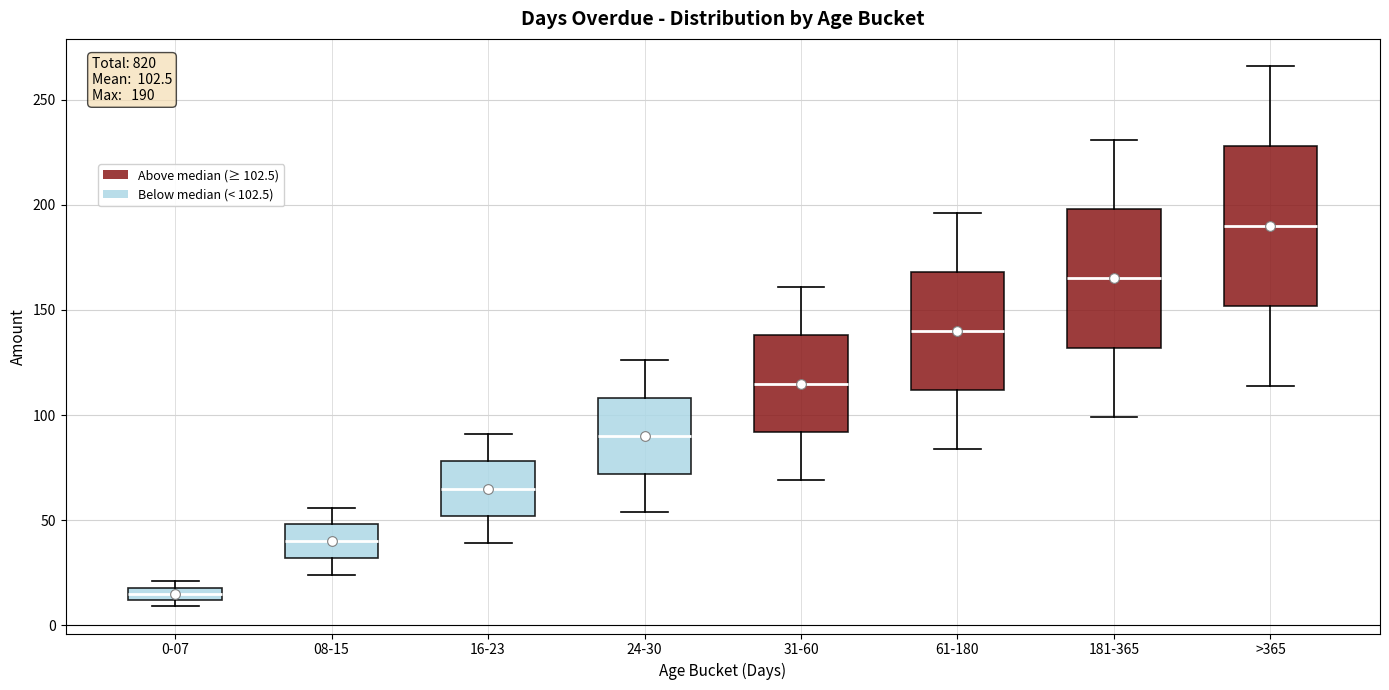

Which box is the tallest, from its lower edge to its upper edge?

>365